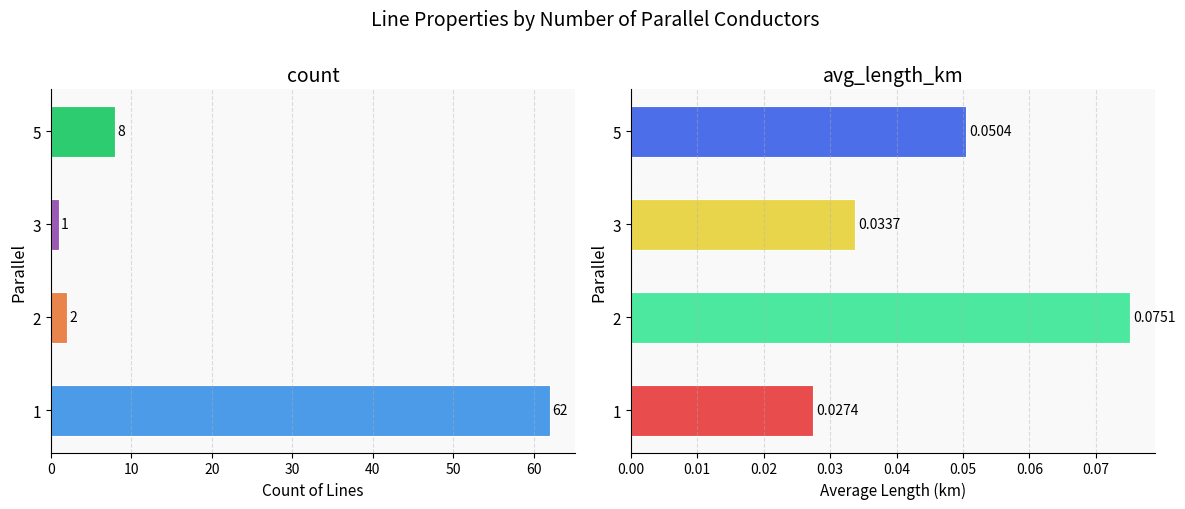

What is the highest value of the count series?

62.0